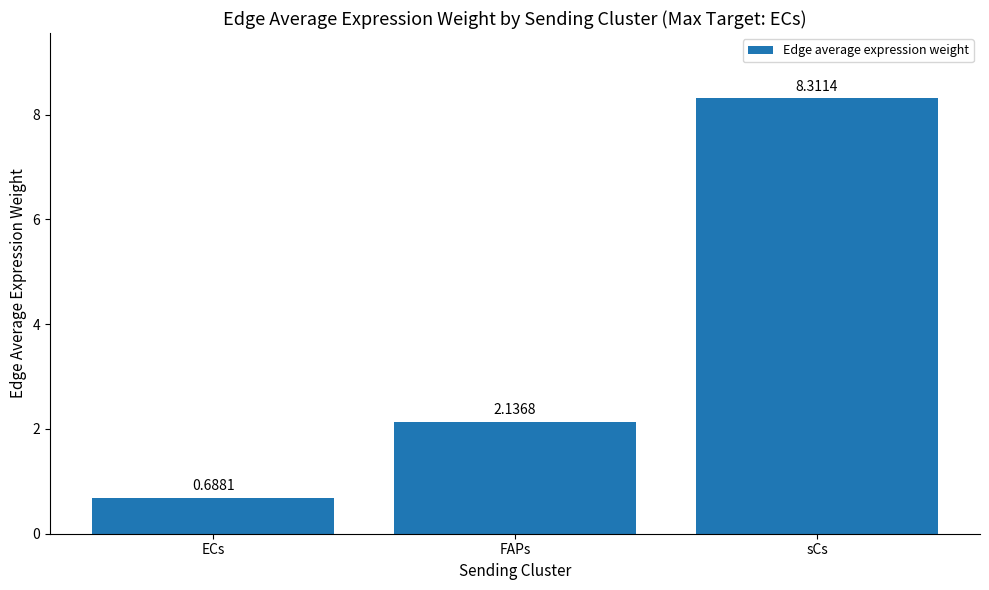

Approximately how many times larger is the value at FAPs compared to sCs?

0.3